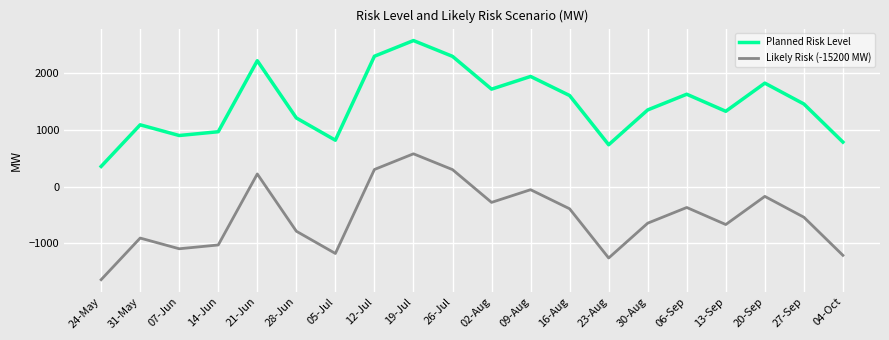

At 19-Jul, list the series in order from smallest to largest.

Likely Risk (-15200 MW), Planned Risk Level